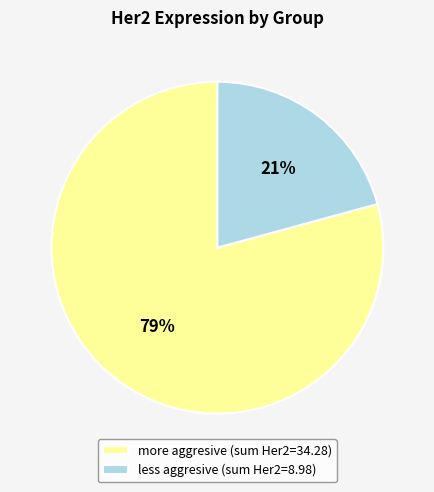

To the nearest percent, what percentage of the pie is more aggresive (sum Her2=34.28)?

79%